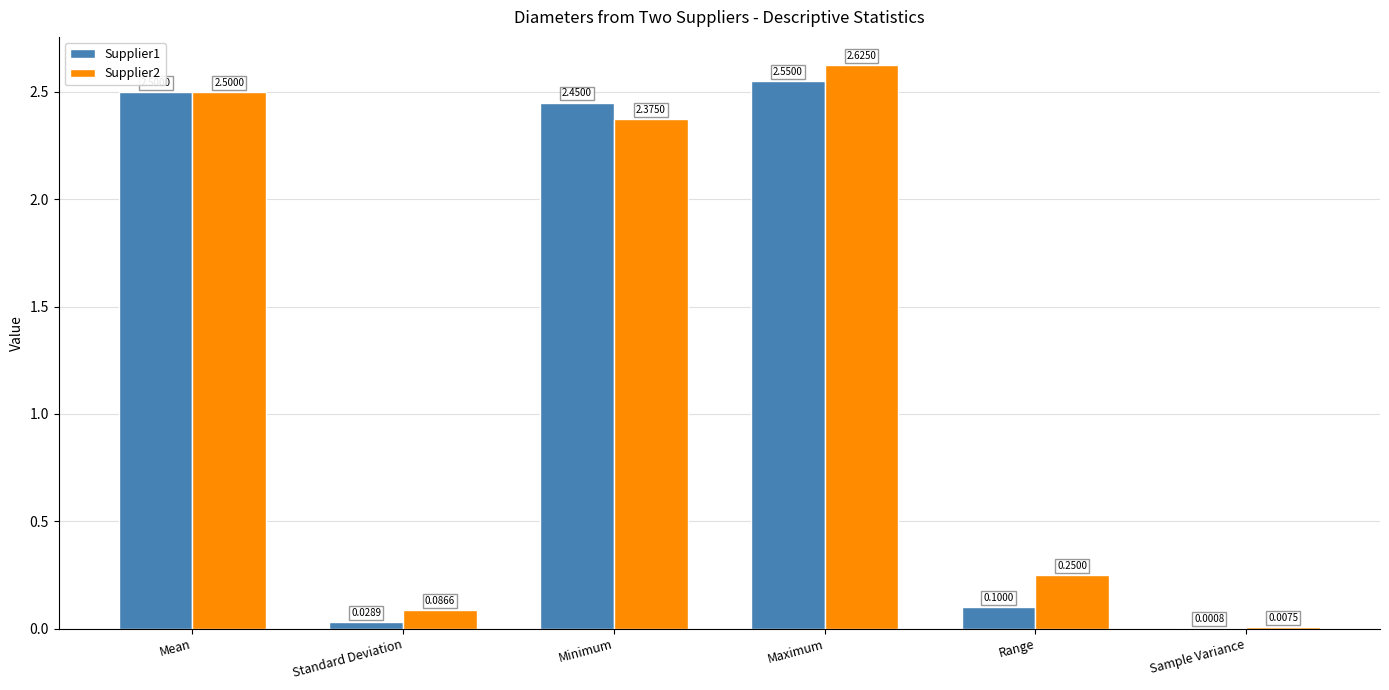

Where does the Supplier2 series first go above 2?

Mean